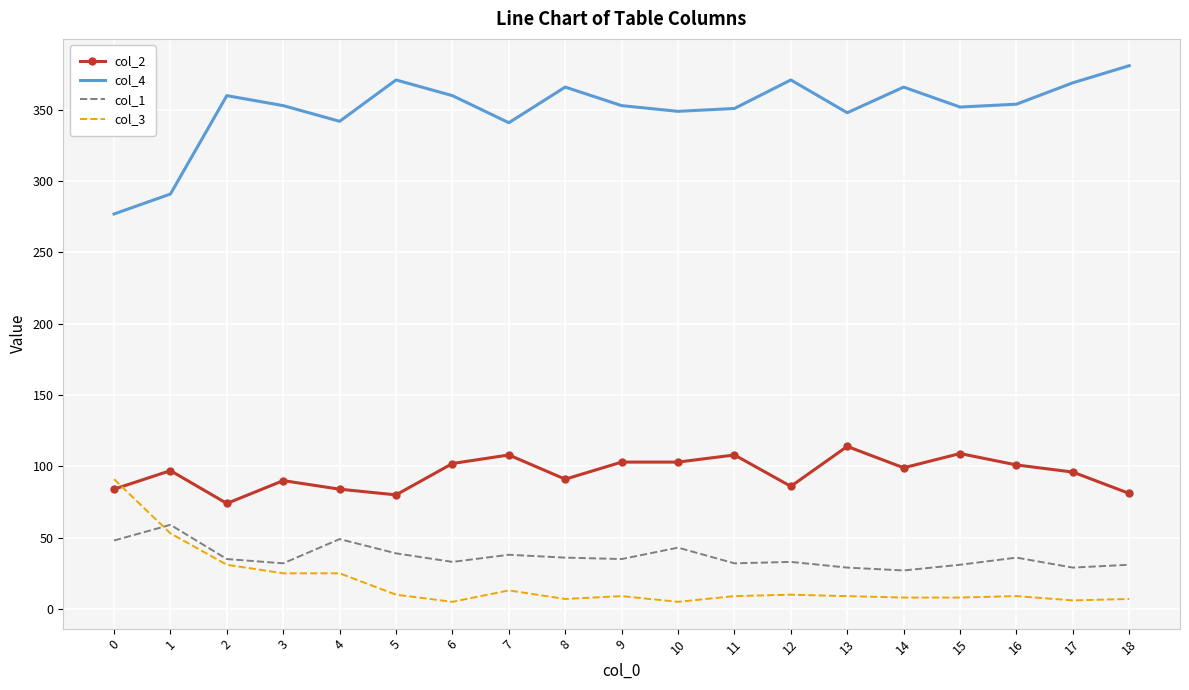

At which label does col_4 reach its peak?

18